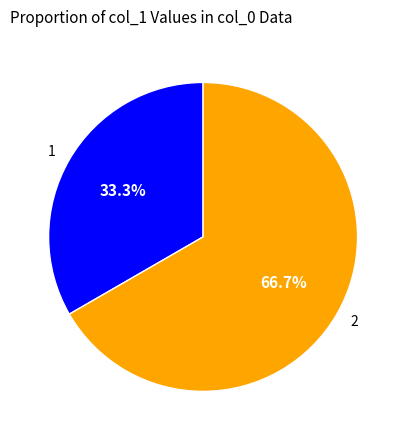

To the nearest percent, what percentage of the pie is 1?

33%